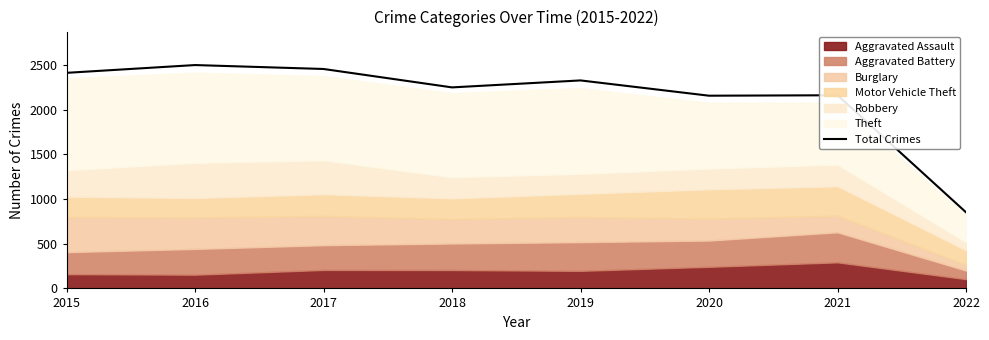

What is the change in value from 2015 to 2020?

-256